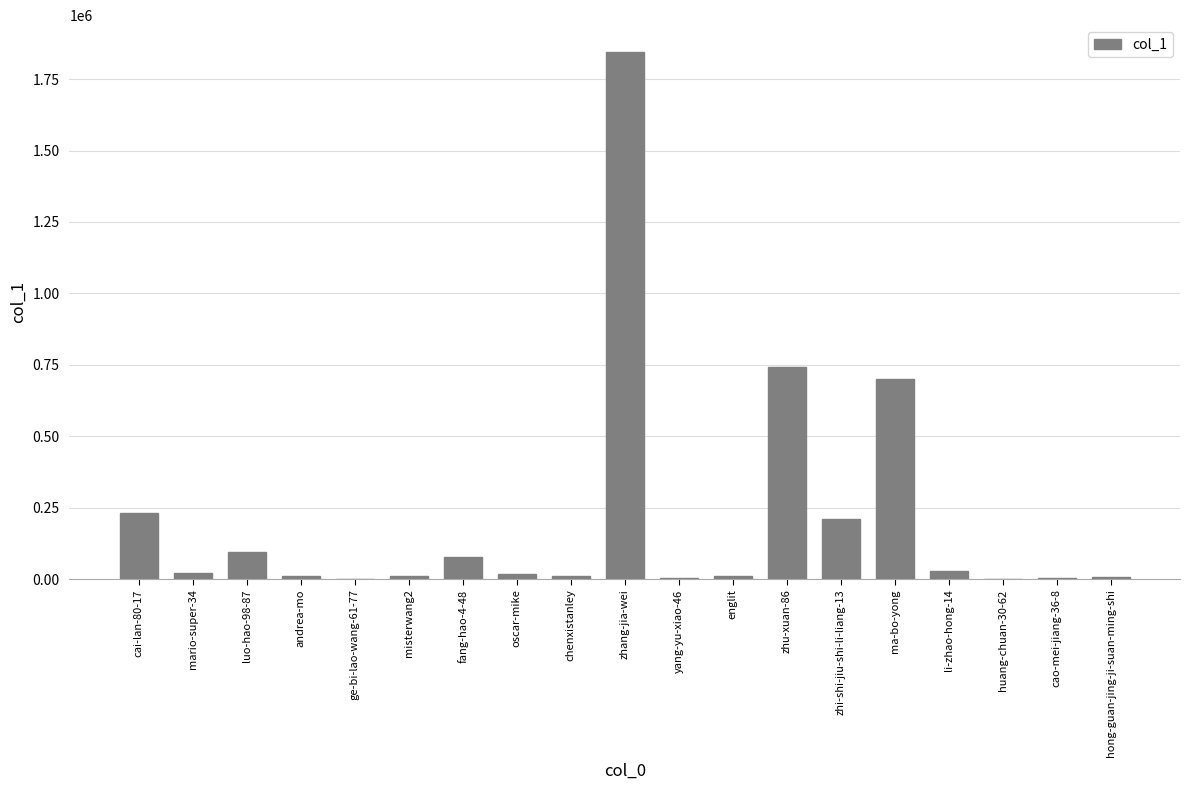

What is the greatest value displayed?

1846510